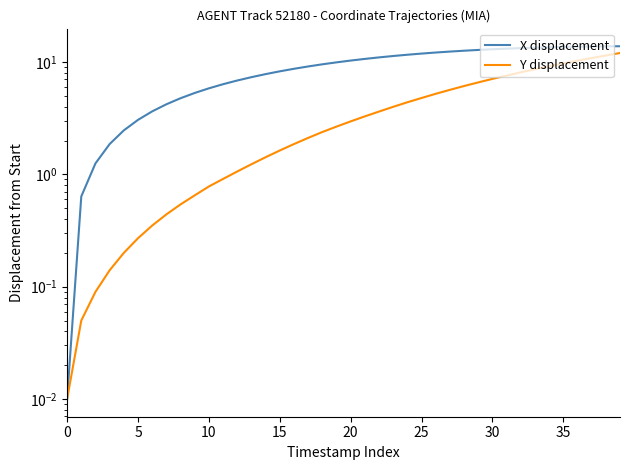

How many data points in X displacement are less than 10?

20